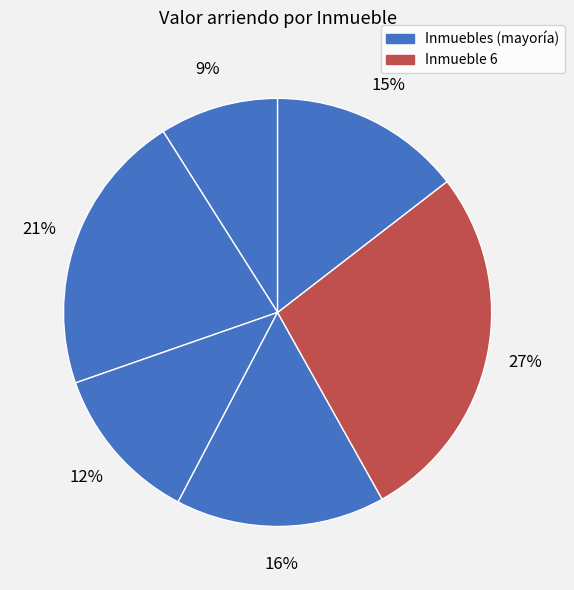

Is there a majority slice in this chart?

No